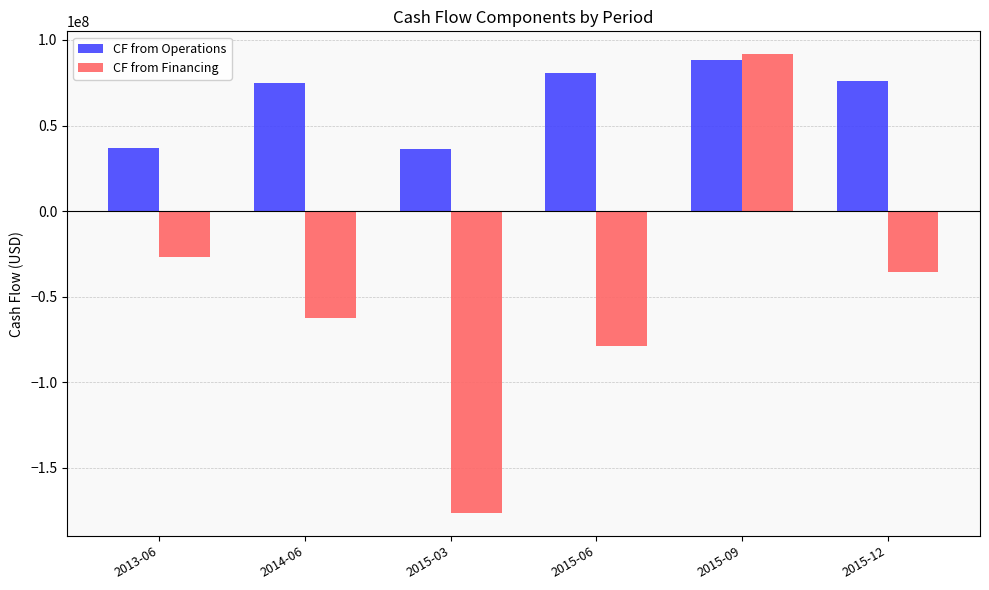

Which category has the highest value in the CF from Operations series?

2015-09